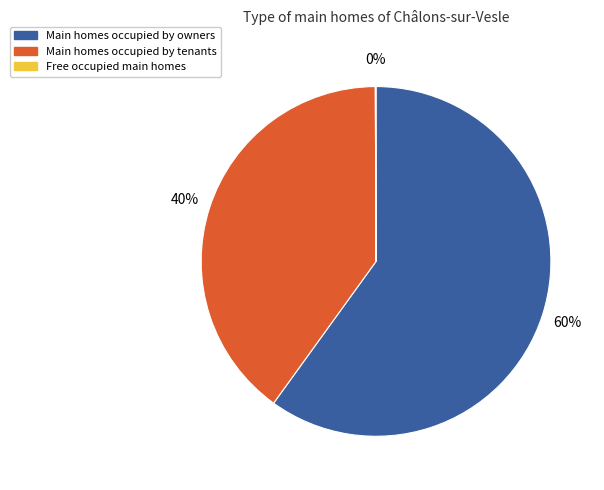

To the nearest percent, what is the difference between the largest and smallest slice percentages?

60%